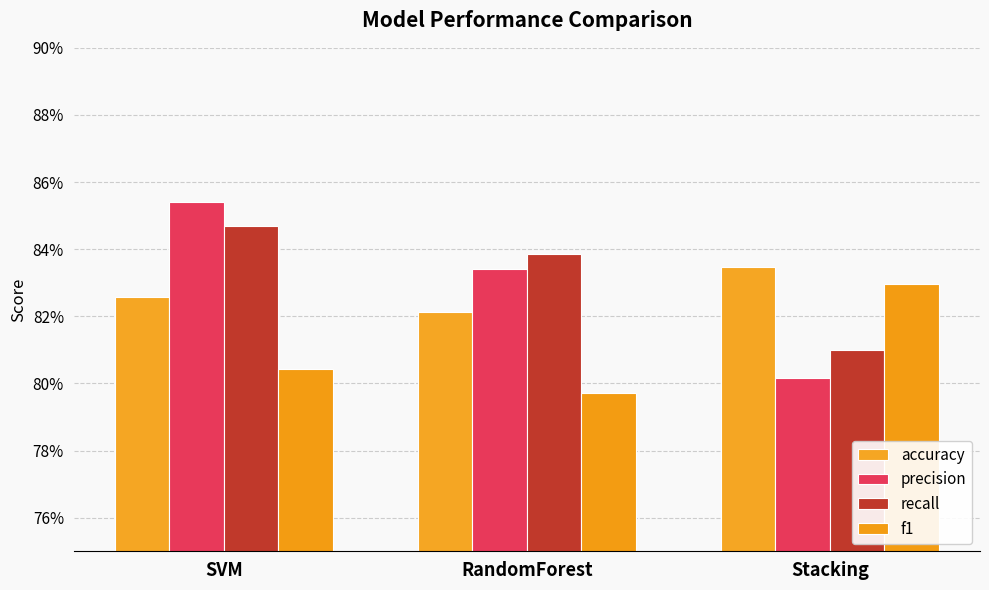

Is the value of accuracy at Stacking greater than the value of precision at Stacking?

Yes